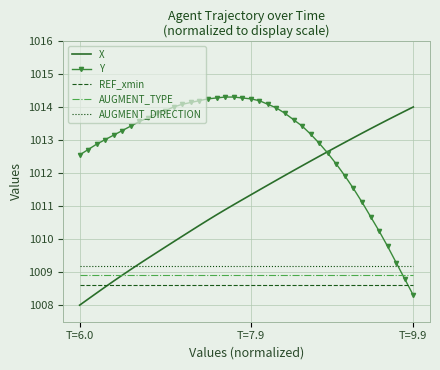

Which series has the largest total across all categories?

Y